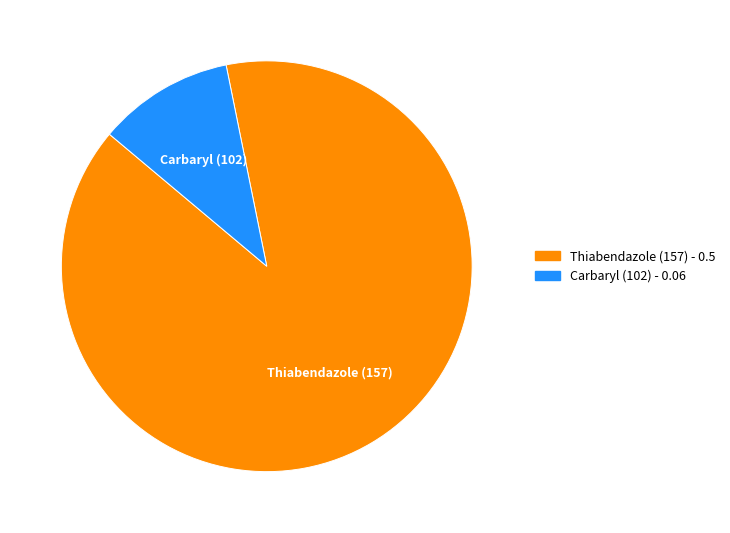

Does Thiabendazole (157) represent more than half of the total?

Yes